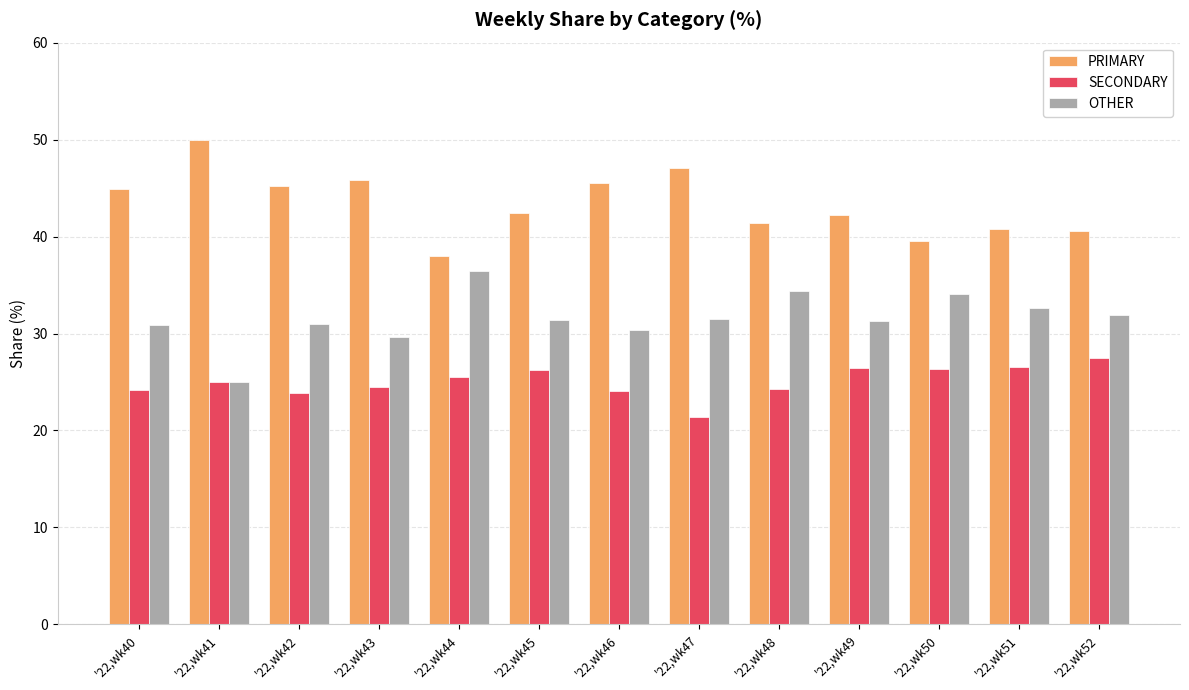

What is the value of the OTHER bar at the 11th from the left?

34.1